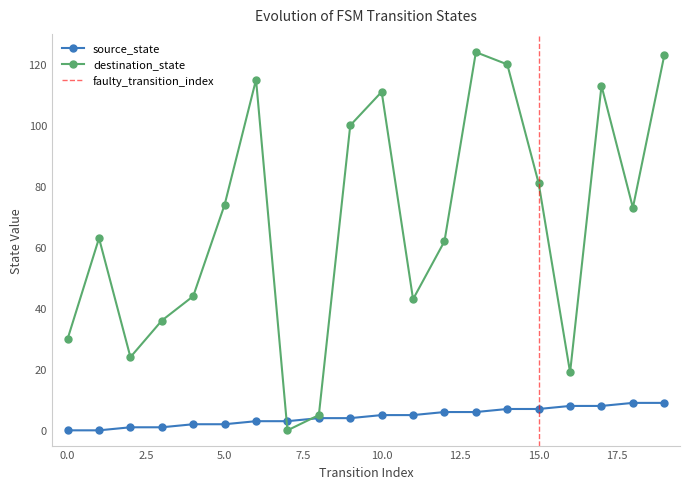

Reading left to right, transcribe all the data shown in this chart.

source_state: 0	0	1	1	2	2	3	3	4	4	5	5	6	6	7	7	8	8	9	9
destination_state: 30	63	24	36	44	74	115	0	5	100	111	43	62	124	120	81	19	113	73	123